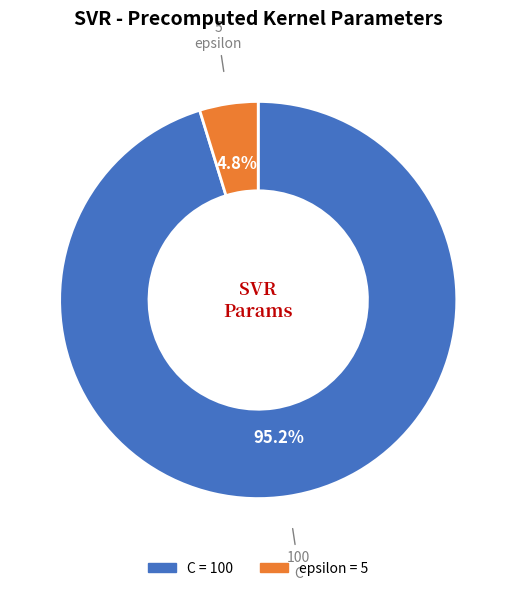

What is the majority slice?

C